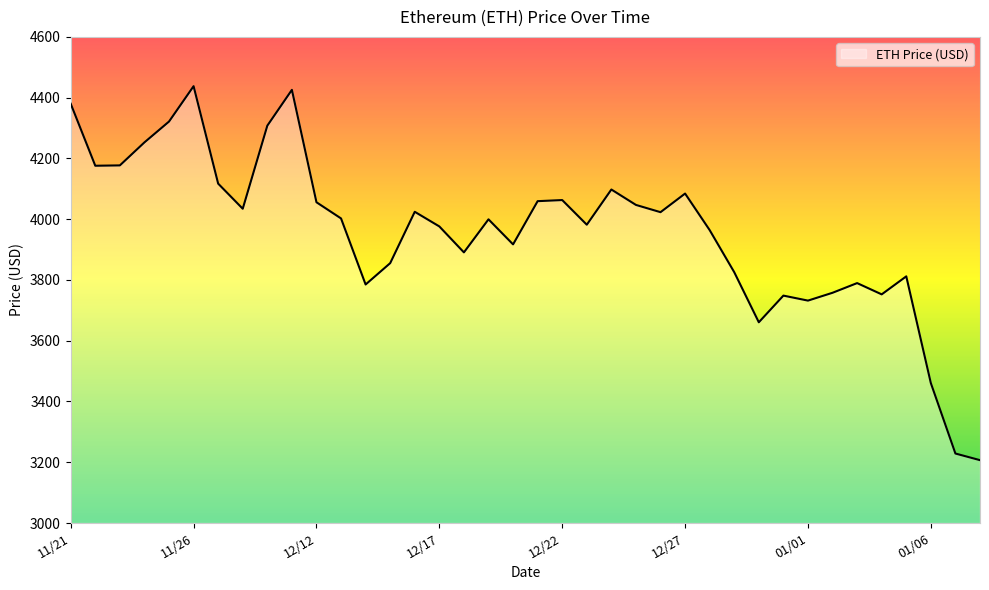

What is the difference between the maximum and minimum values?

1230.8